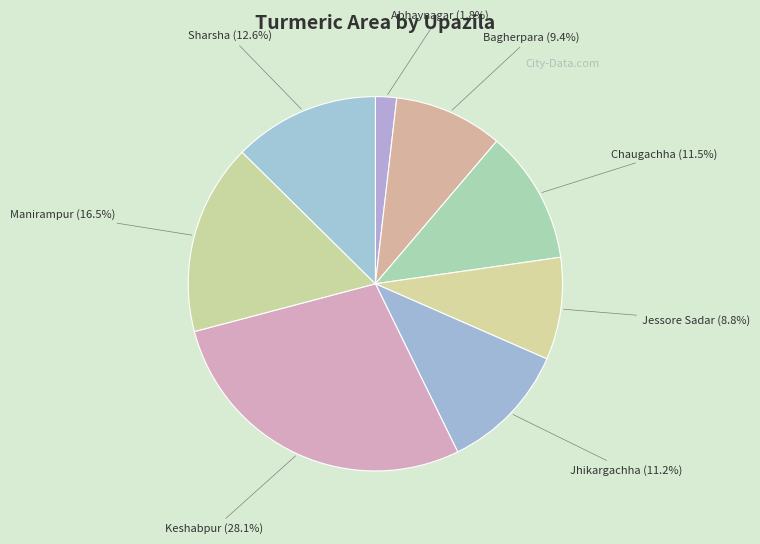

The Jhikargachha slice represents 11% of the pie. True or false?

True